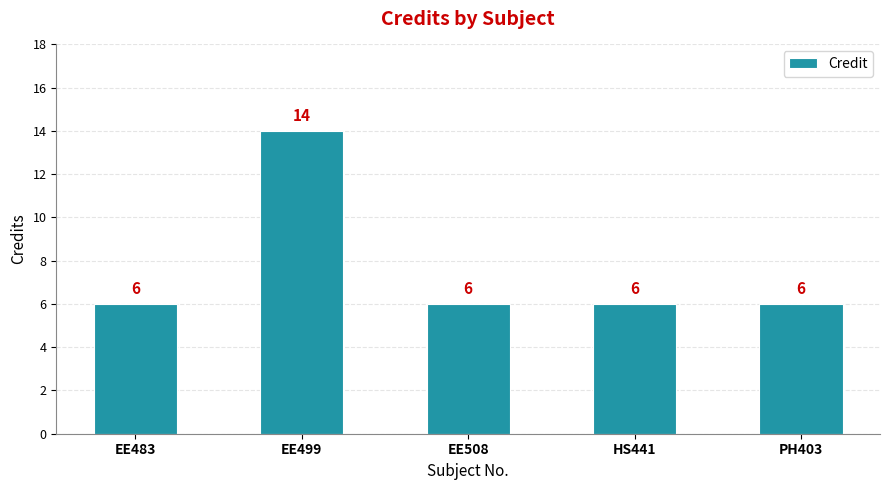

Reading right to left, list all the values displayed in this chart.

6	6	6	14	6